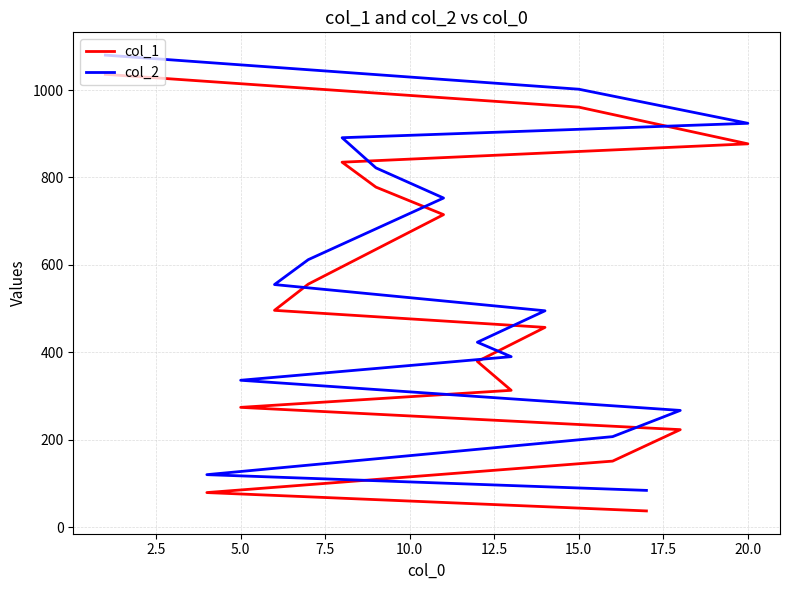

Which series has the widest spread of values?

col_1